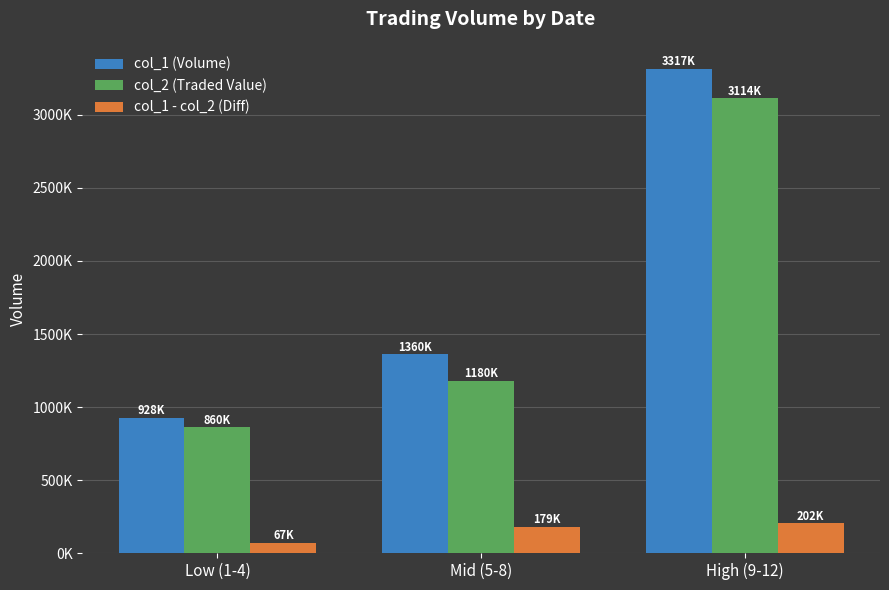

Are the bars horizontal?

No